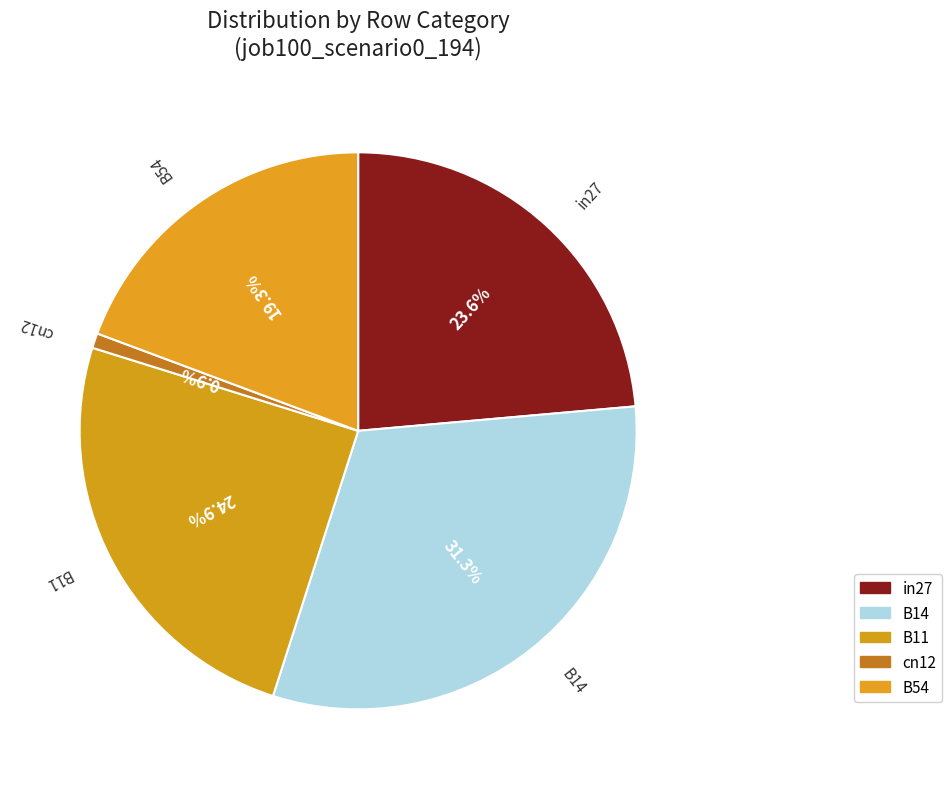

What percentage is the cn12 slice, to the nearest percent?

1%